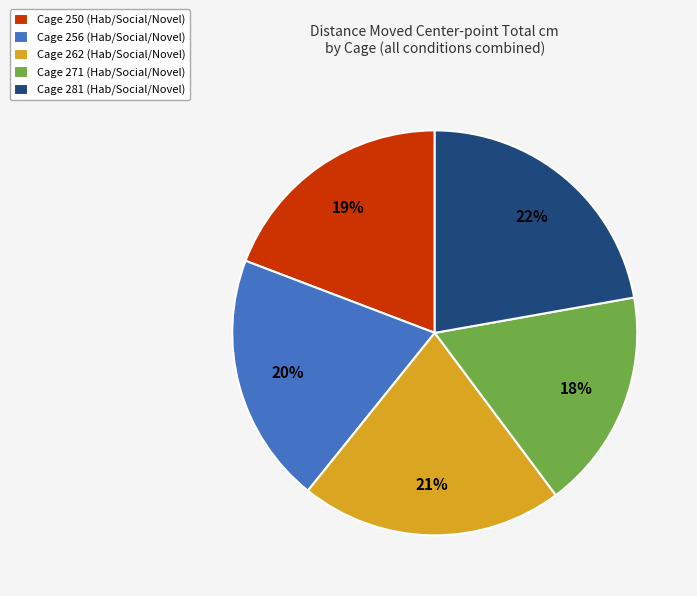

What percentage is the Cage 262 (Hab/Social/Novel) slice, to the nearest percent?

21%